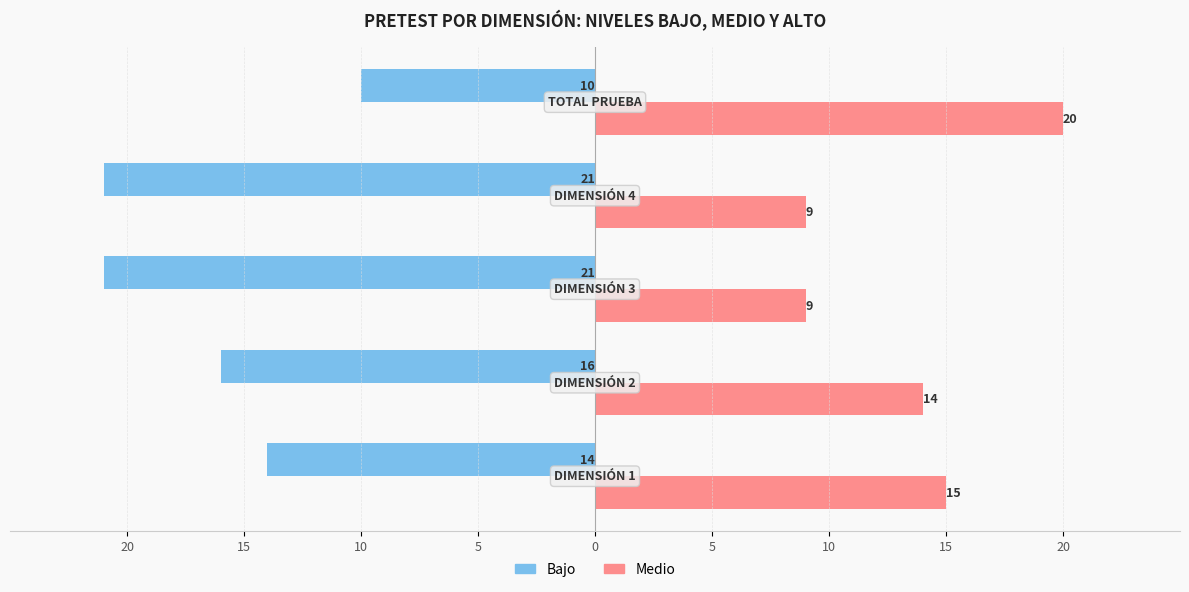

What are all the series names shown in the legend?

Bajo, Medio